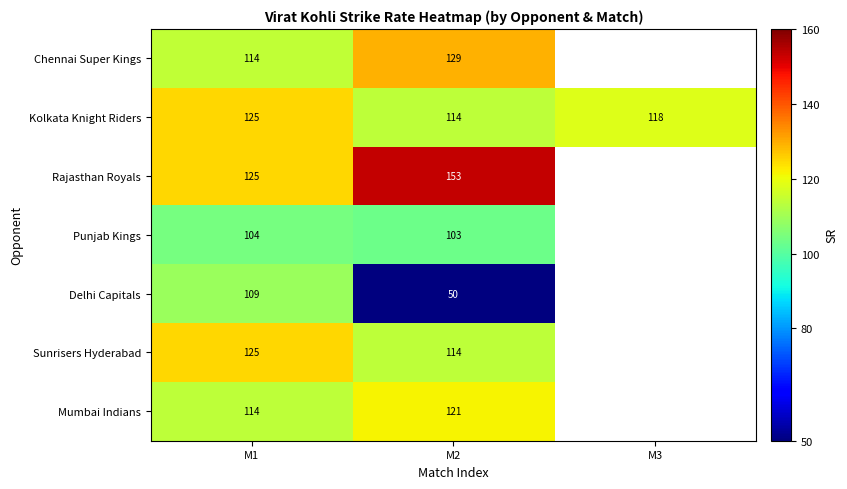

List the labels in order of Sunrisers Hyderabad value, largest first.

M1, M2, M3